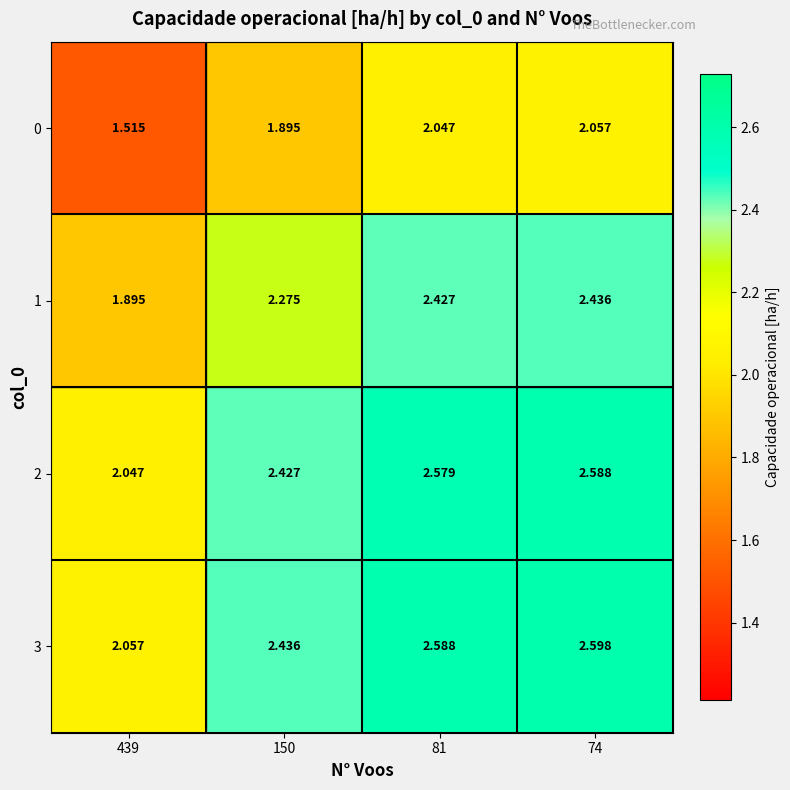

At which category is the sum across all series the highest?

74